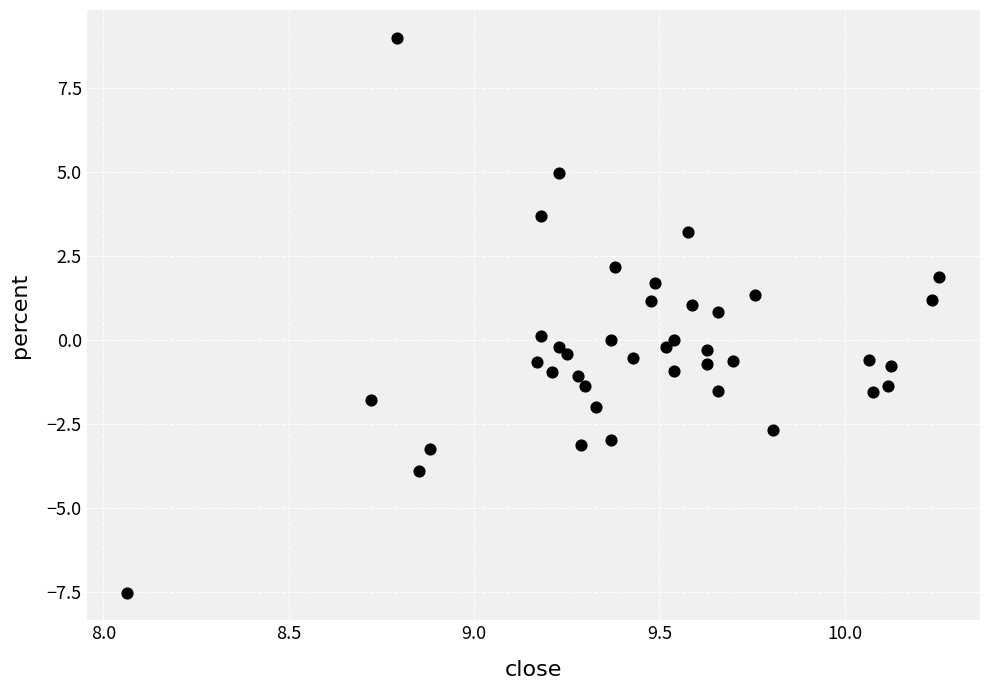

What is the range of Y values (max minus min)?

16.5